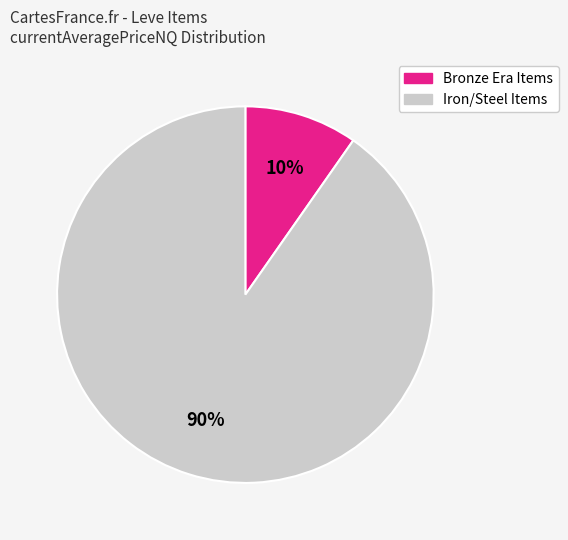

Count the number of slices in the pie.

2